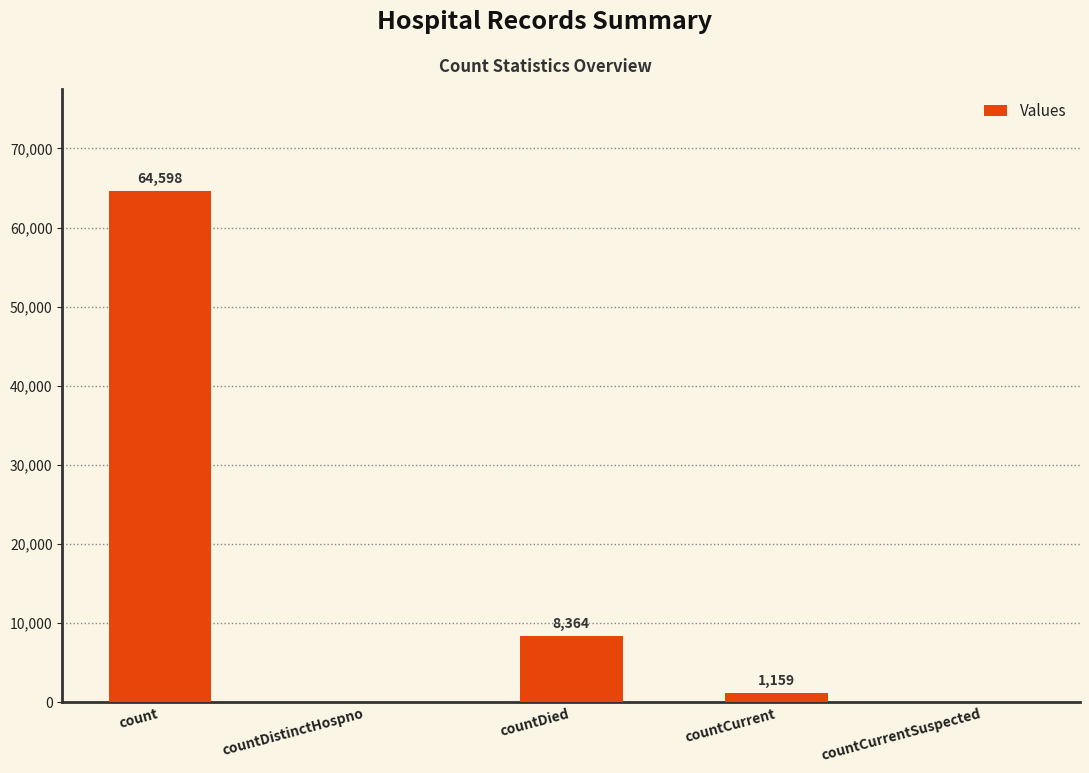

Where does the data first go above 1159?

count